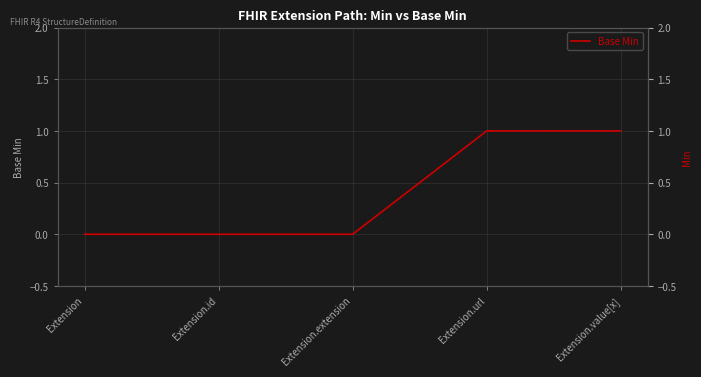

What is the sum of all Min values?

2